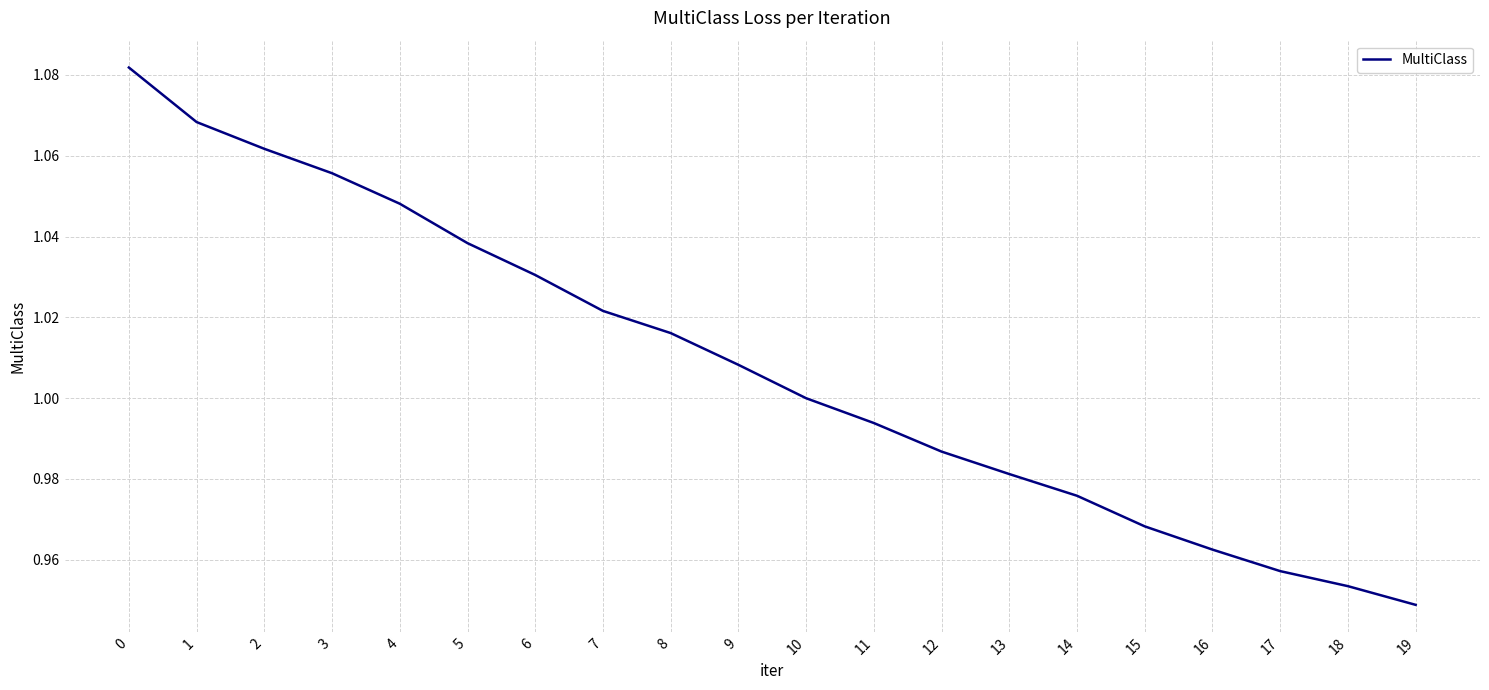

List the labels in order of value, smallest first.

19, 18, 17, 16, 15, 14, 13, 12, 11, 10, 9, 8, 7, 6, 5, 4, 3, 2, 1, 0